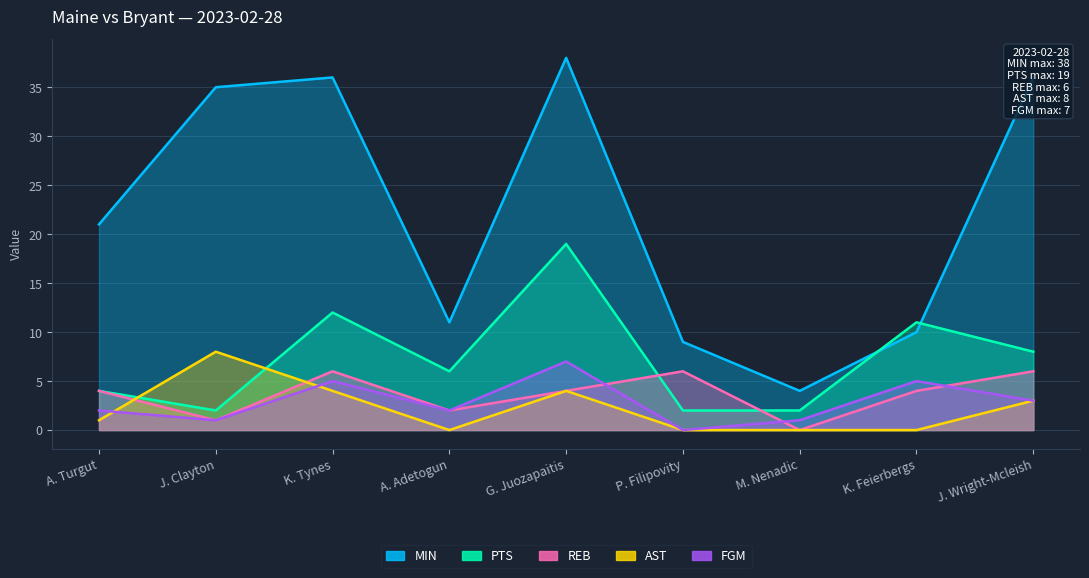

How many interior local valleys does the MIN series have?

2